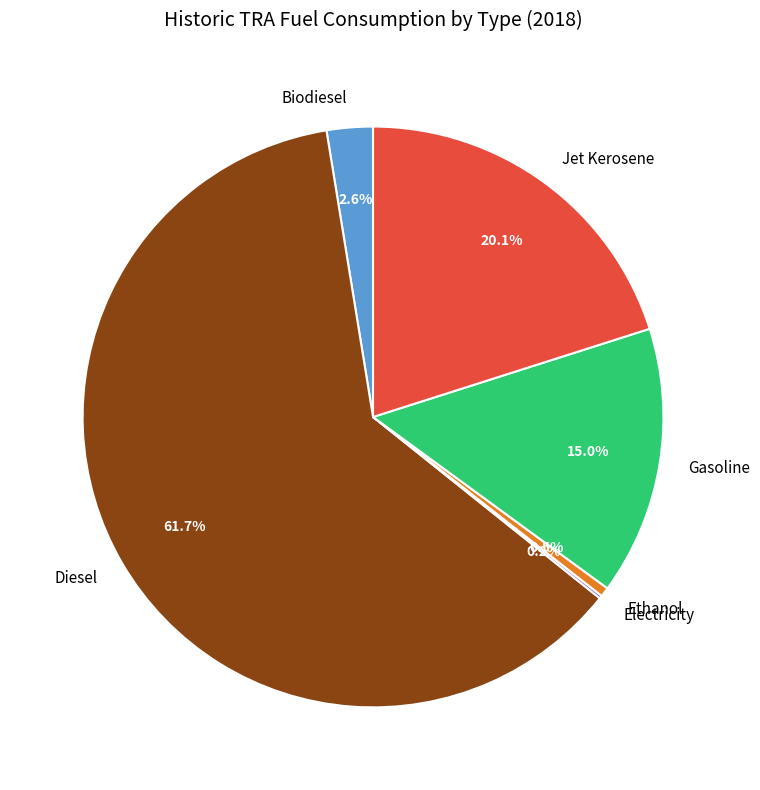

Which has a higher value, Gasoline or Jet Kerosene?

Jet Kerosene